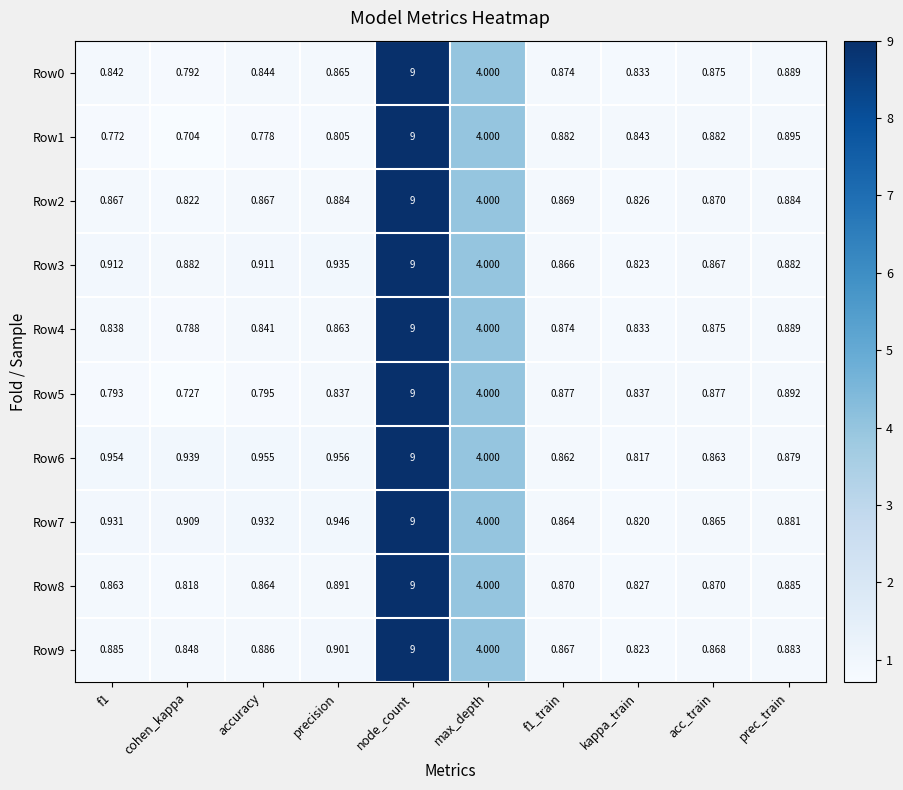

Which category has the highest value in the Row6 series?

node_count